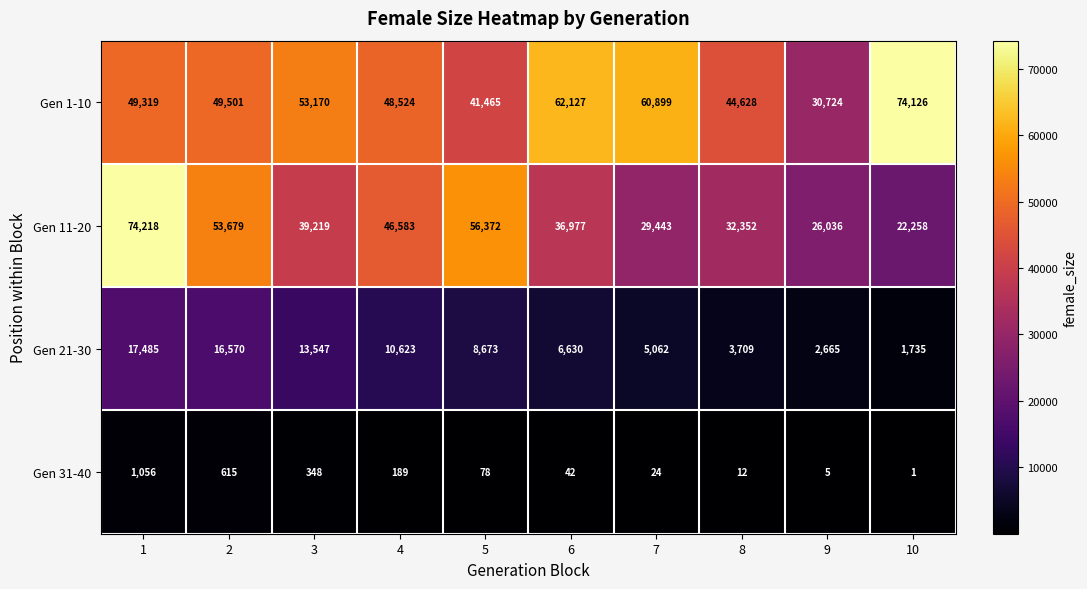

Rank the series at 4 from highest to lowest value.

Gen 1-10, Gen 11-20, Gen 21-30, Gen 31-40